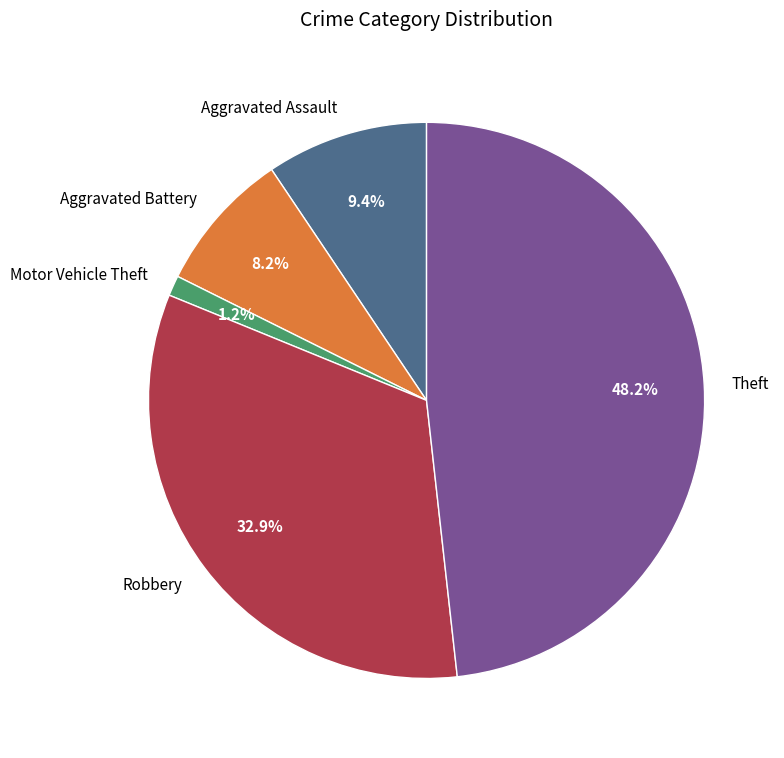

To the nearest percent, what is the difference between the Aggravated Battery and Motor Vehicle Theft slice percentages?

7%